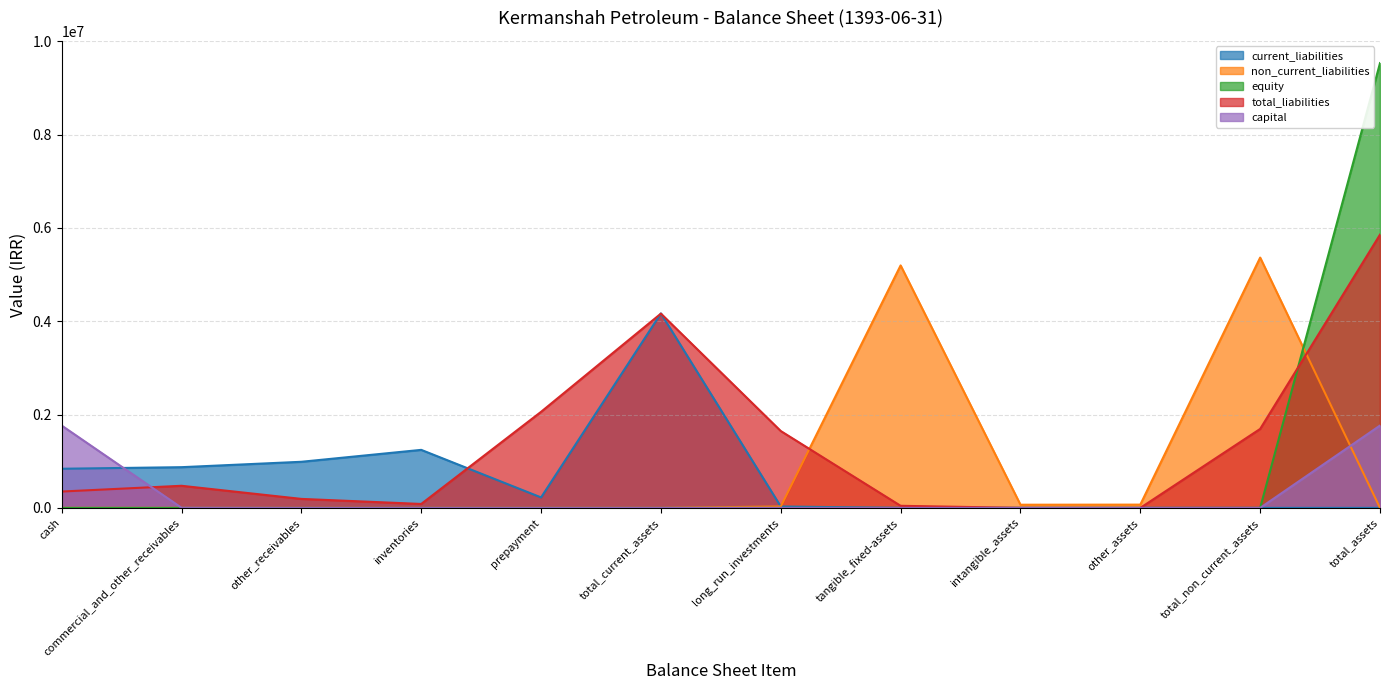

Between total_assets and tangible_fixed-assets, which is larger?

total_assets